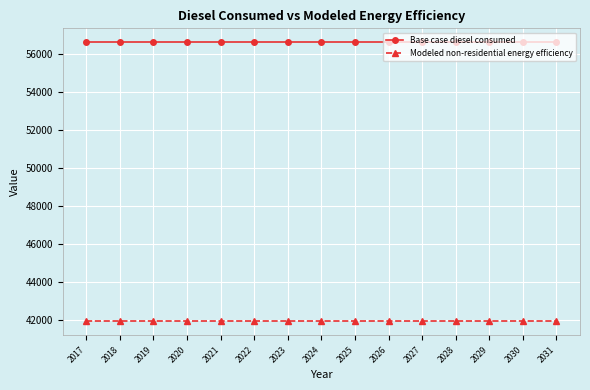

At 2025, list the series in order from smallest to largest.

Modeled non-residential energy efficiency, Base case diesel consumed